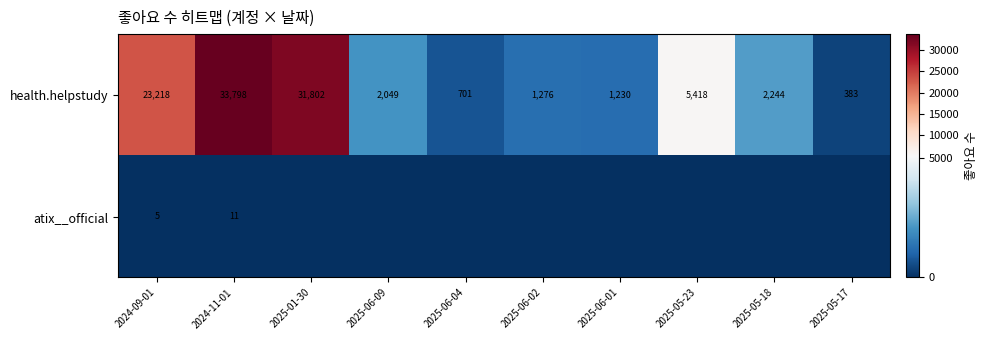

Is it true that health.helpstudy equals 2244 at 2025-05-18?

True